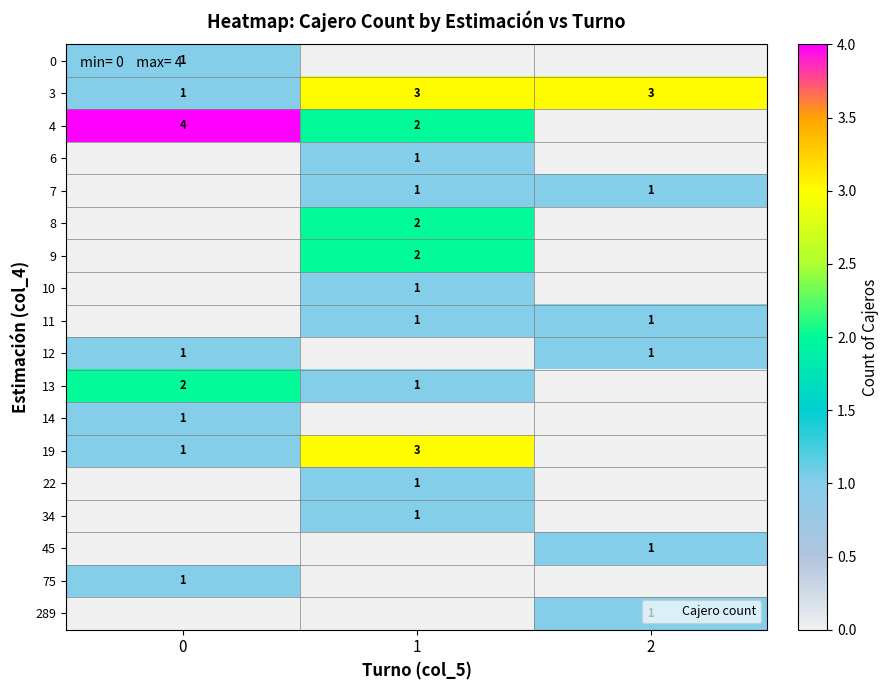

What is the highest value of the 0 series?

1